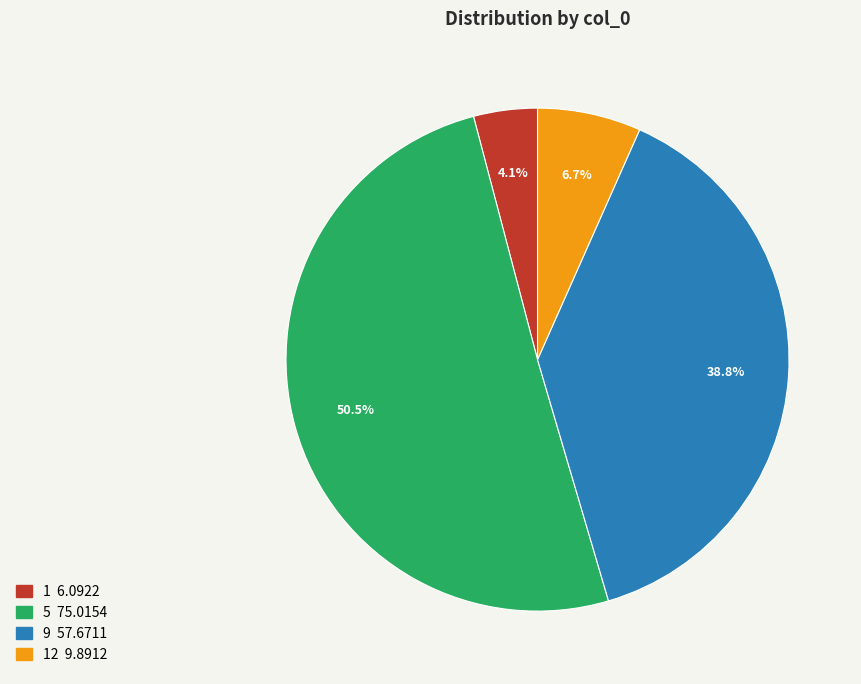

Does any single category account for the majority?

Yes